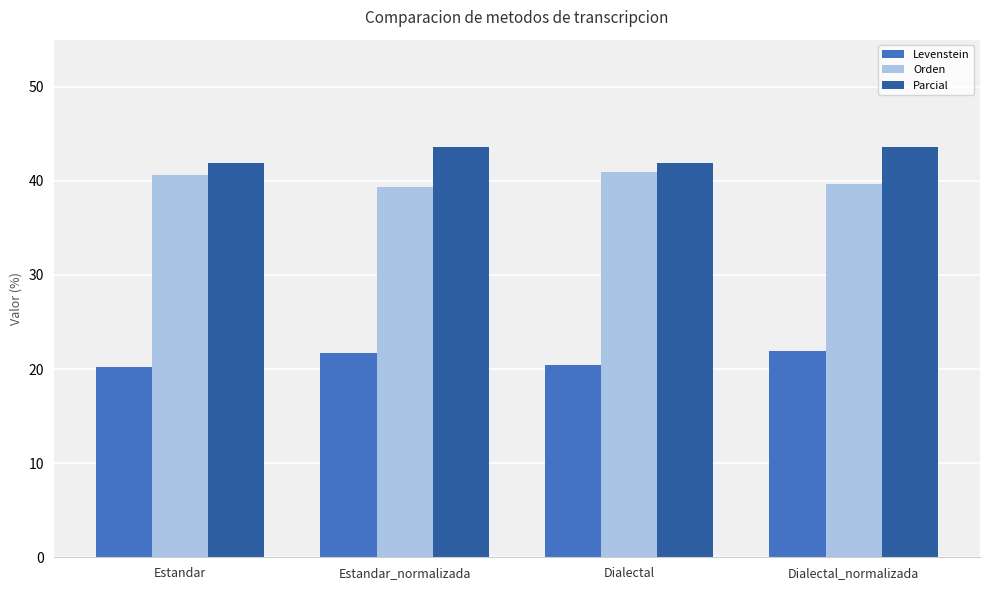

List the series in order of their peak value, highest first.

Parcial, Orden, Levenstein